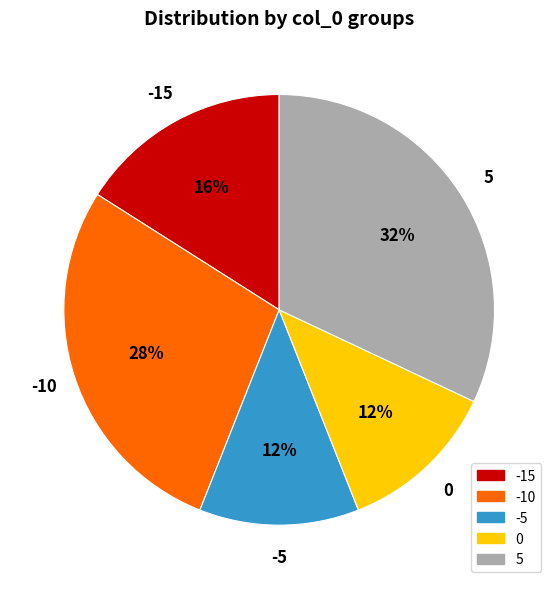

Is the sum of -10 and -5 greater than half?

No